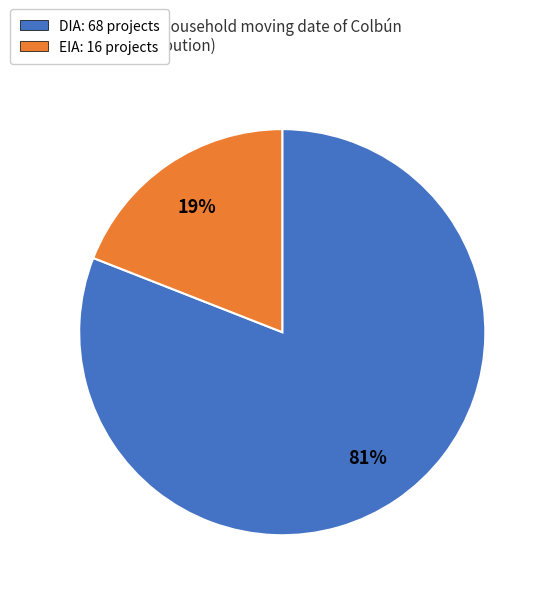

Combined, do DIA and EIA account for over 50%?

Yes